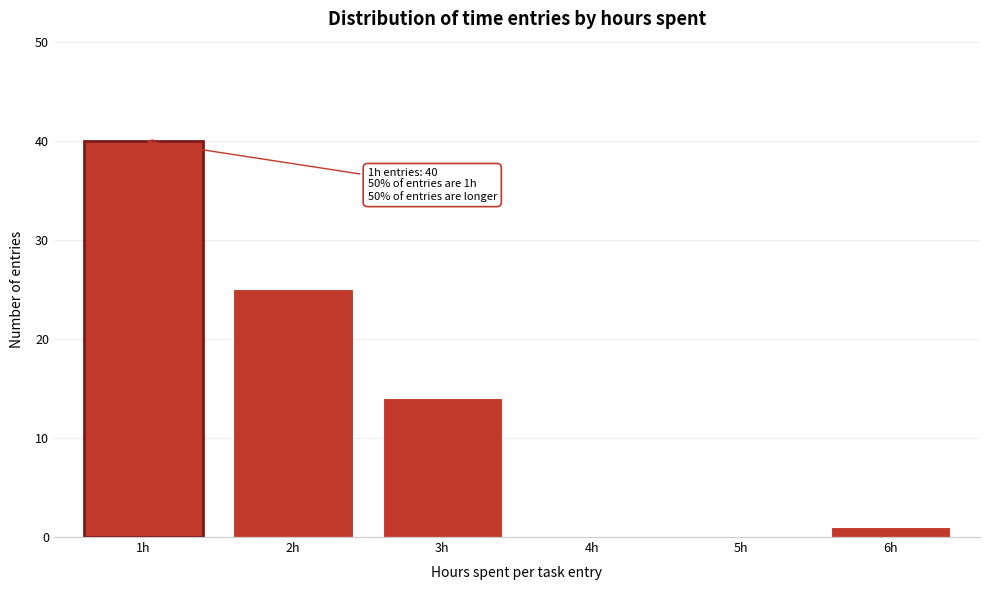

Reading left to right, list all the values displayed in this chart.

1h=40	2h=25	3h=14	4h=0	5h=0	6h=1